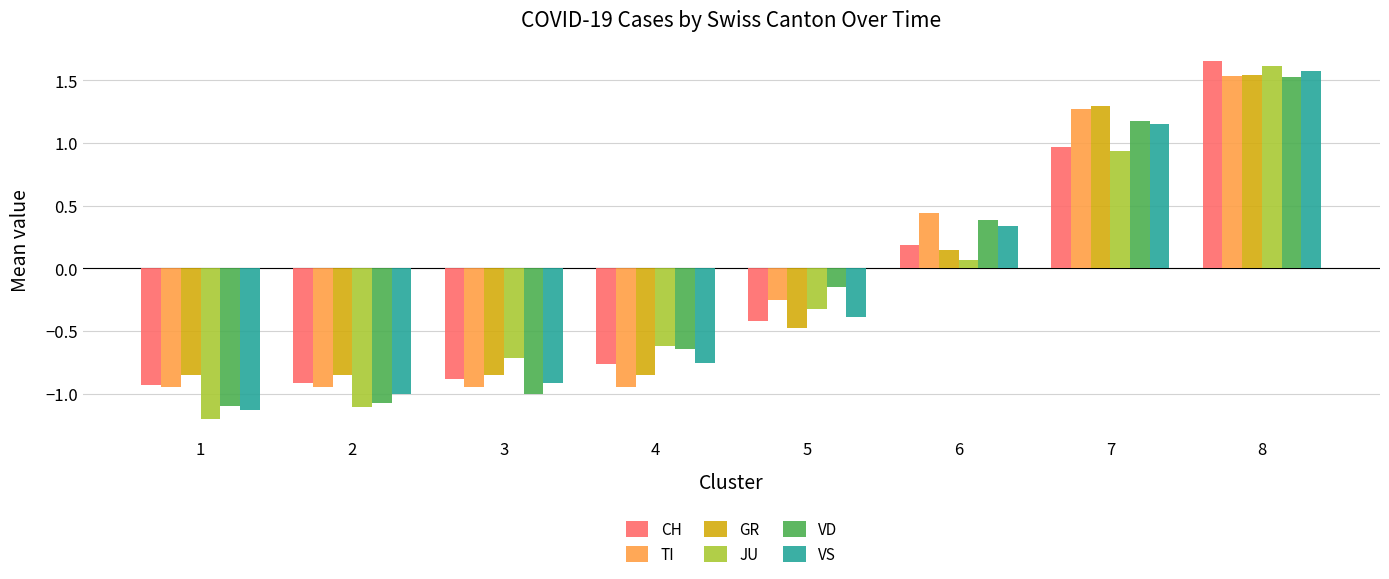

How many negative values does the JU series have?

5